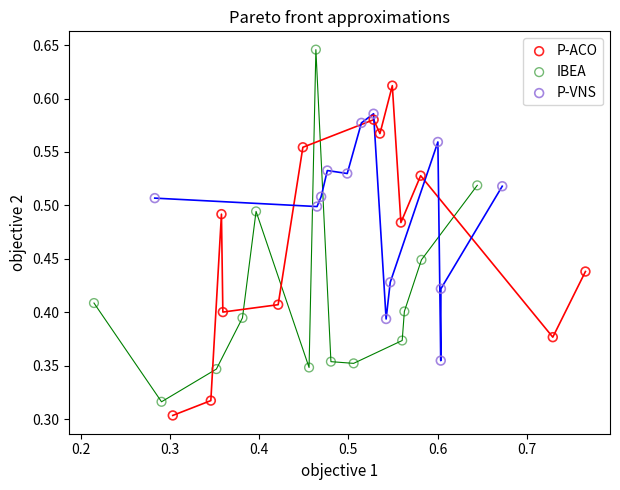

Which series reaches the maximum Y coordinate?

IBEA